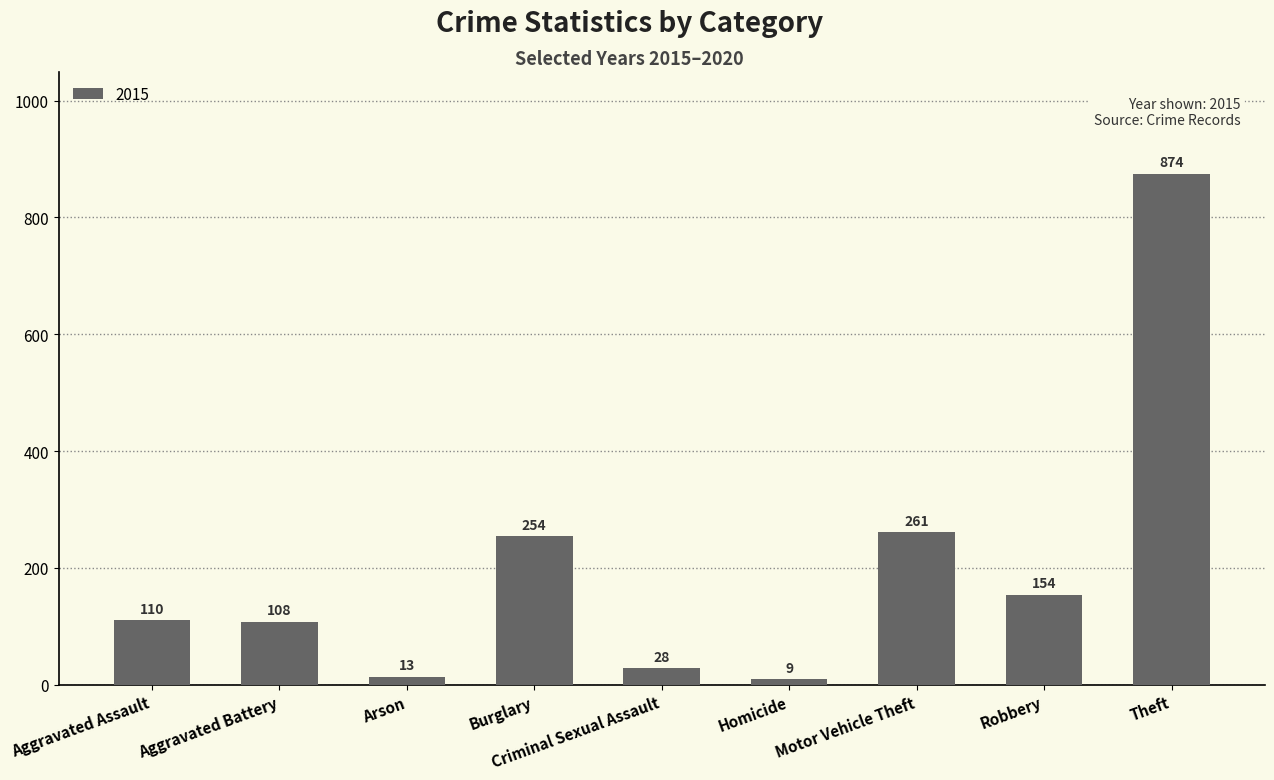

Where is the data nearest to the value 441?

Motor Vehicle Theft